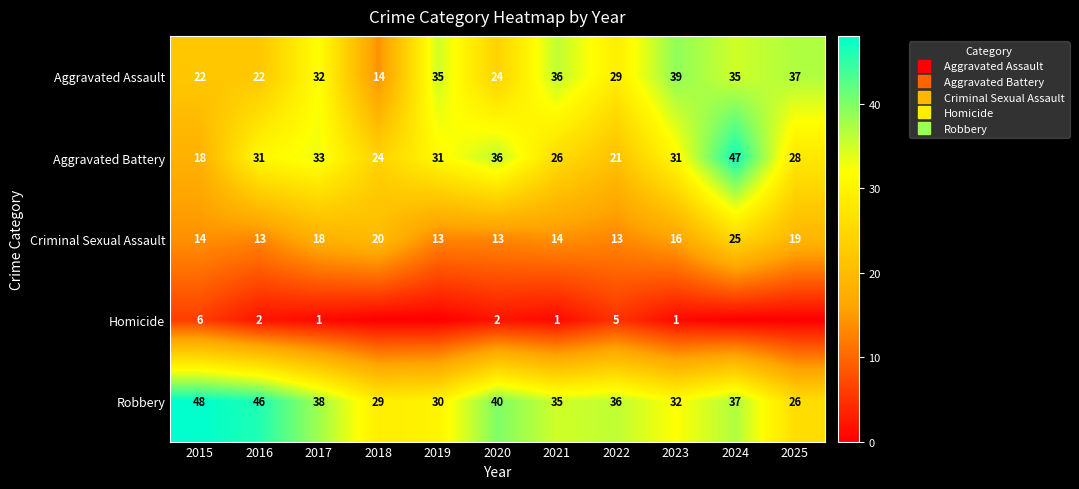

At which label does Criminal Sexual Assault reach its peak?

2024